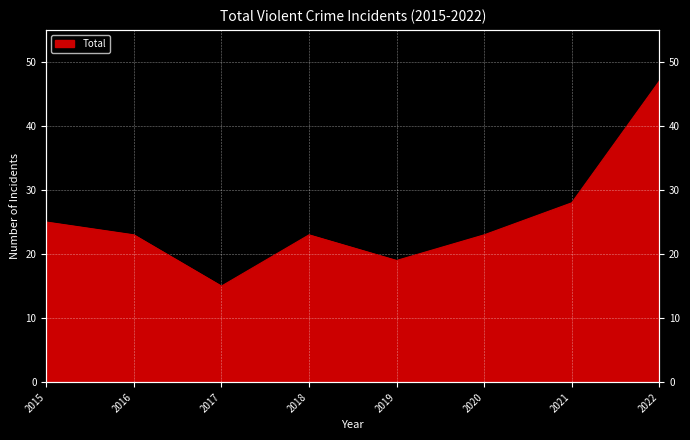

How many lines are shown in the chart?

1